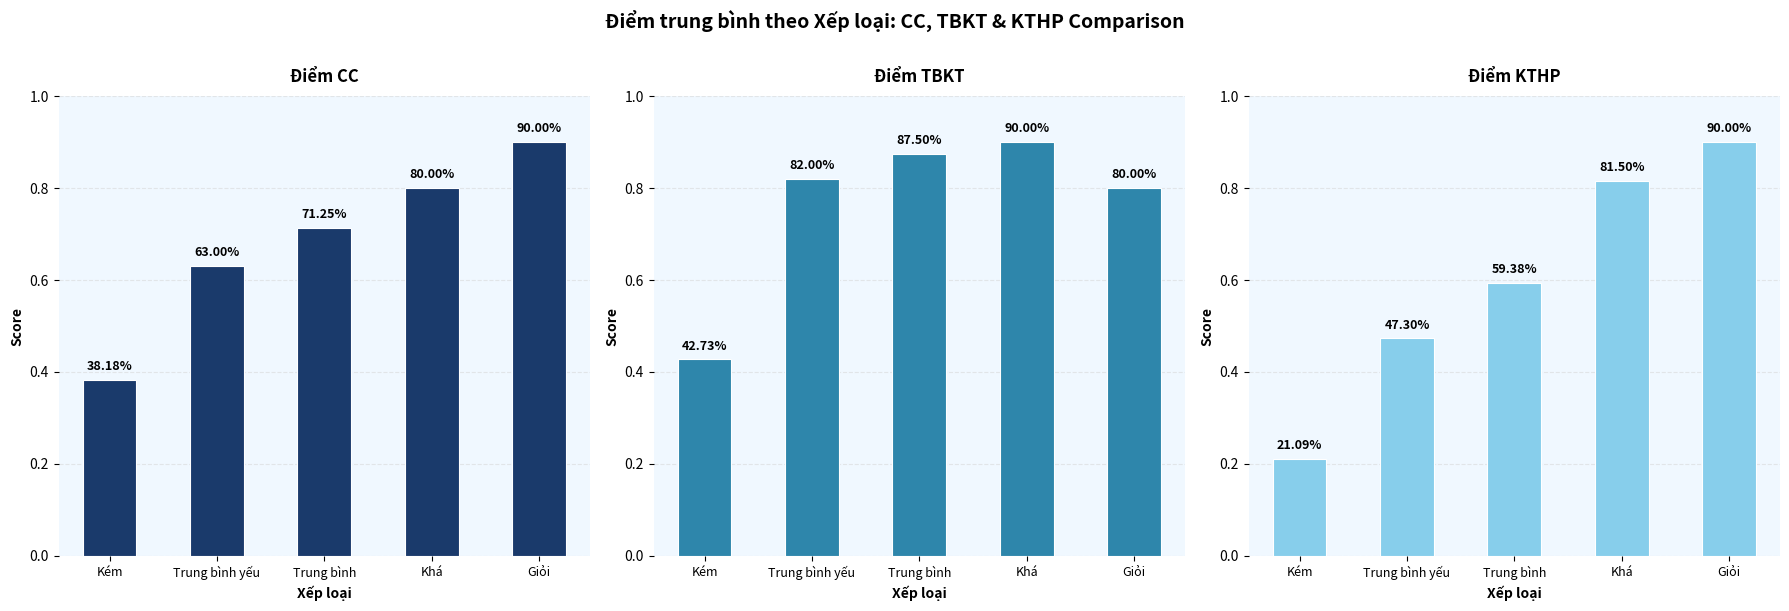

What is the total value across all series at Khá?

2.5